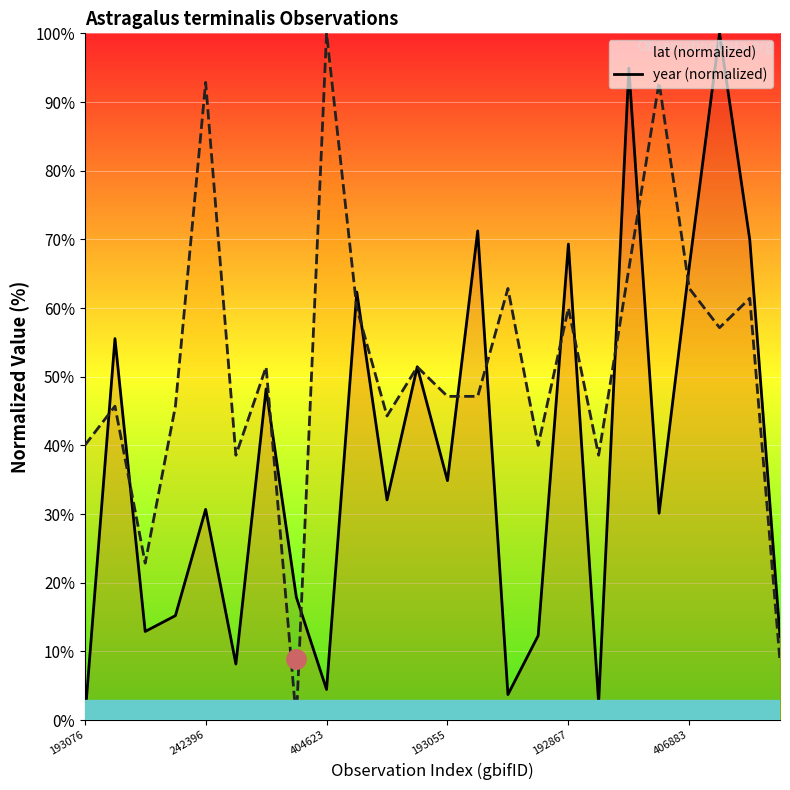

How many intersections are there between lat and year?

15